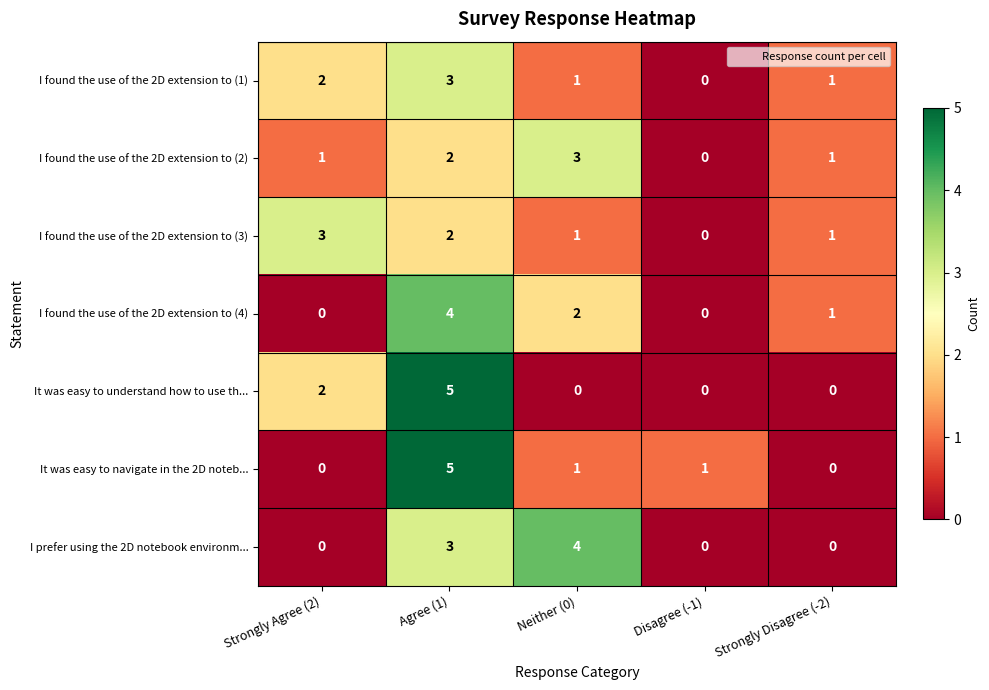

Which category has the highest value in the I found the use of the 2D extension to (2) series?

Neither (0)